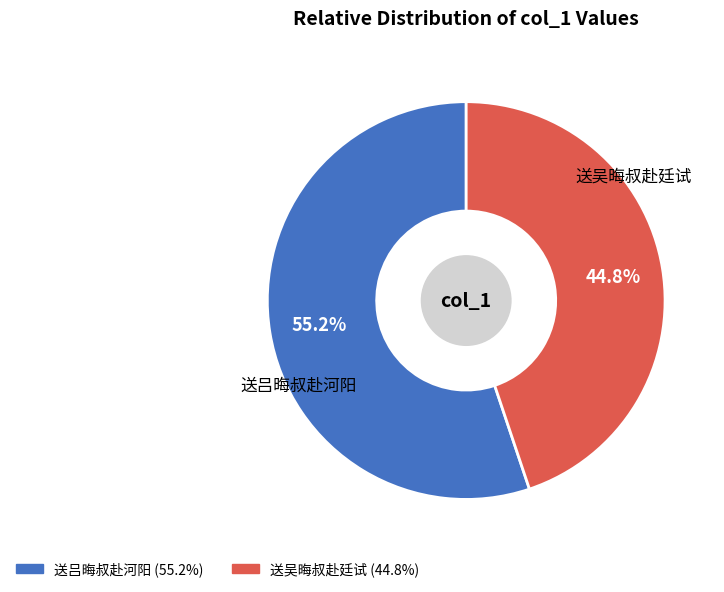

What is the smallest slice in the pie chart?

送吴晦叔赴廷试